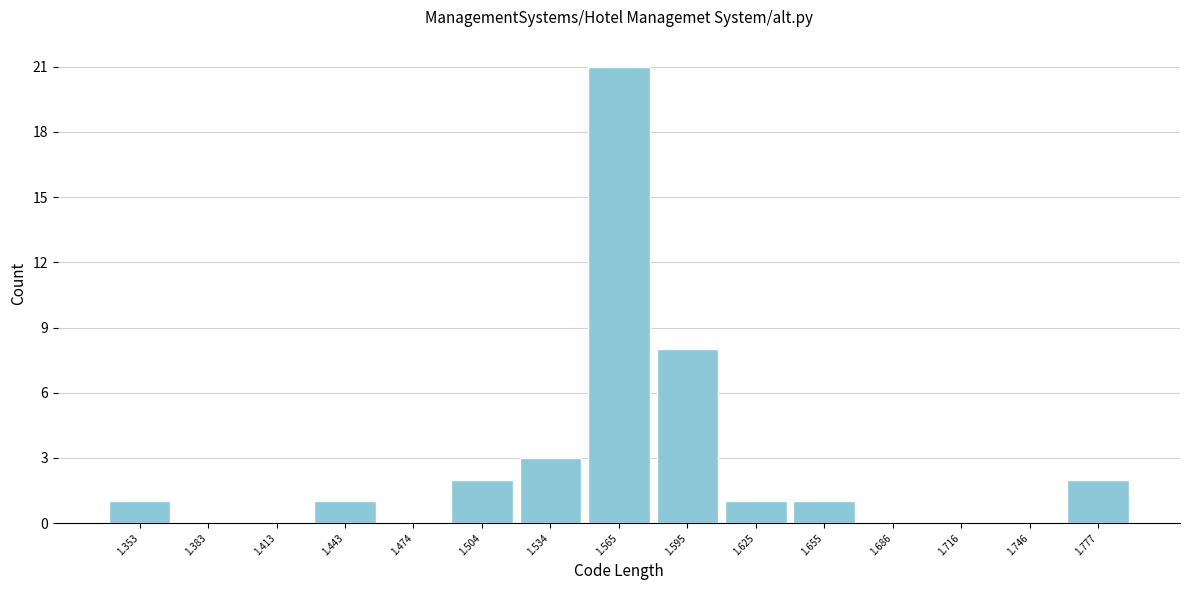

What is the height of the bar covering 1.610 to 1.640 on the x-axis? Neither the bar edges nor the heights are printed on the chart, so give them approximately, as read against the axes.

1